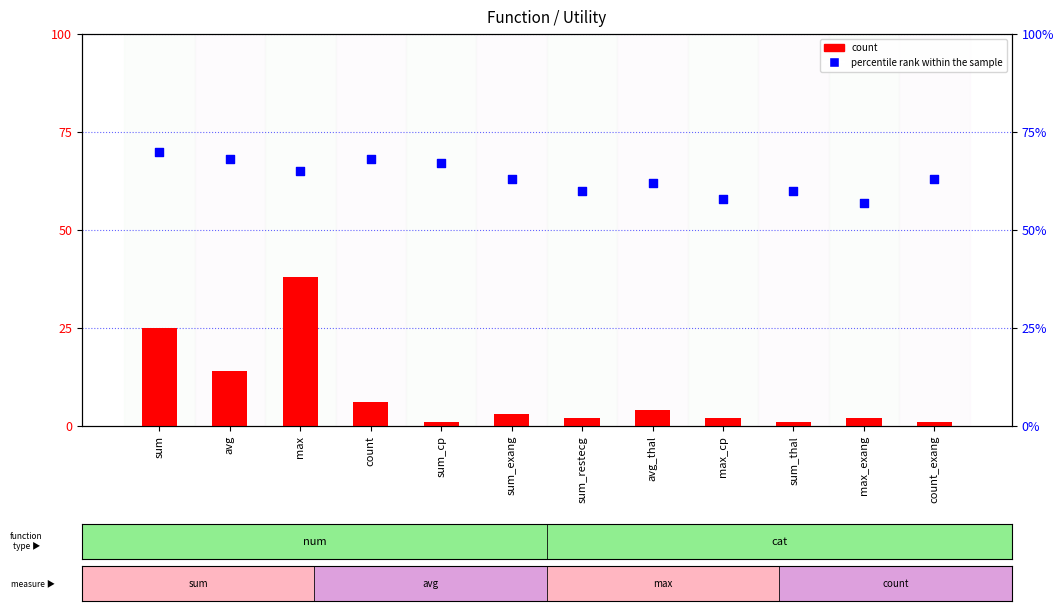

Which series has the widest spread of Y values?

count